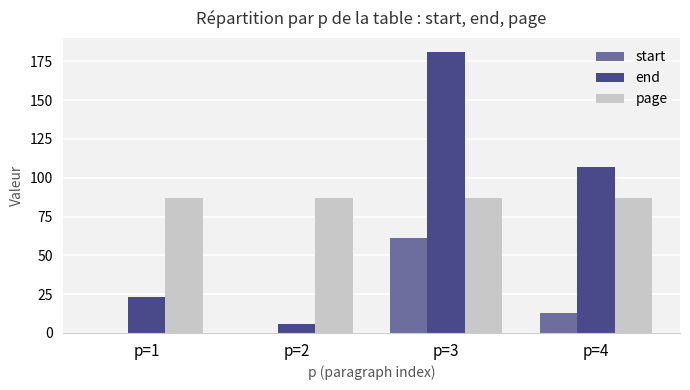

What is the spread (max minus min) of values at p=3?

120